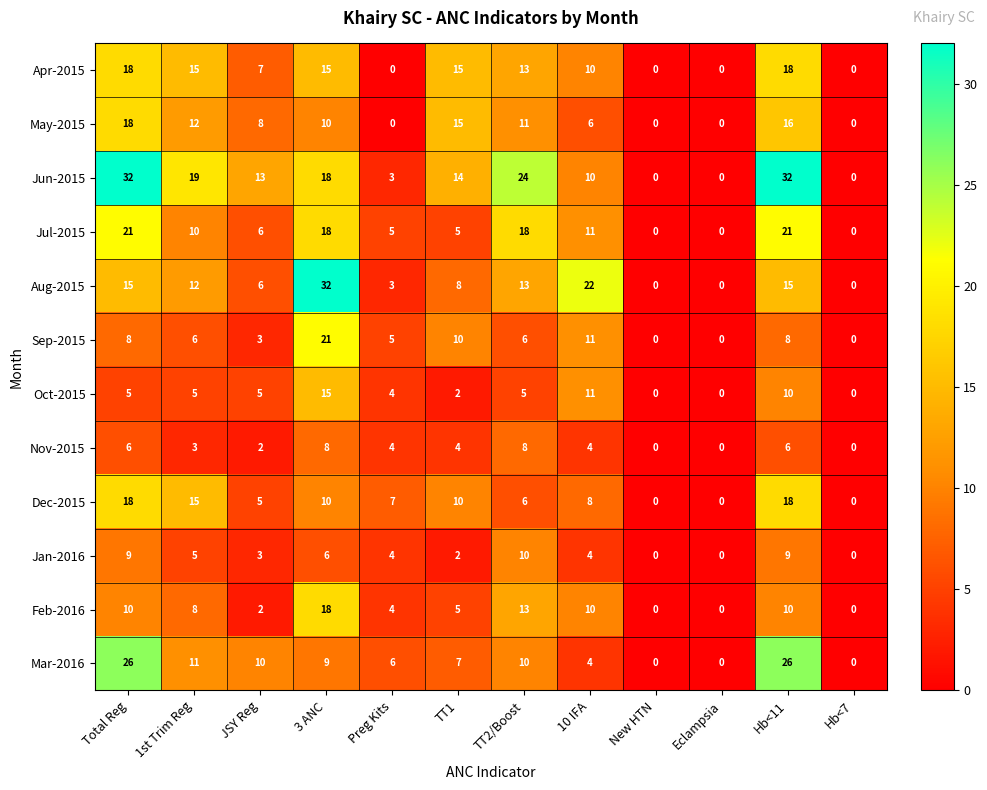

How many data points does each series have?

12